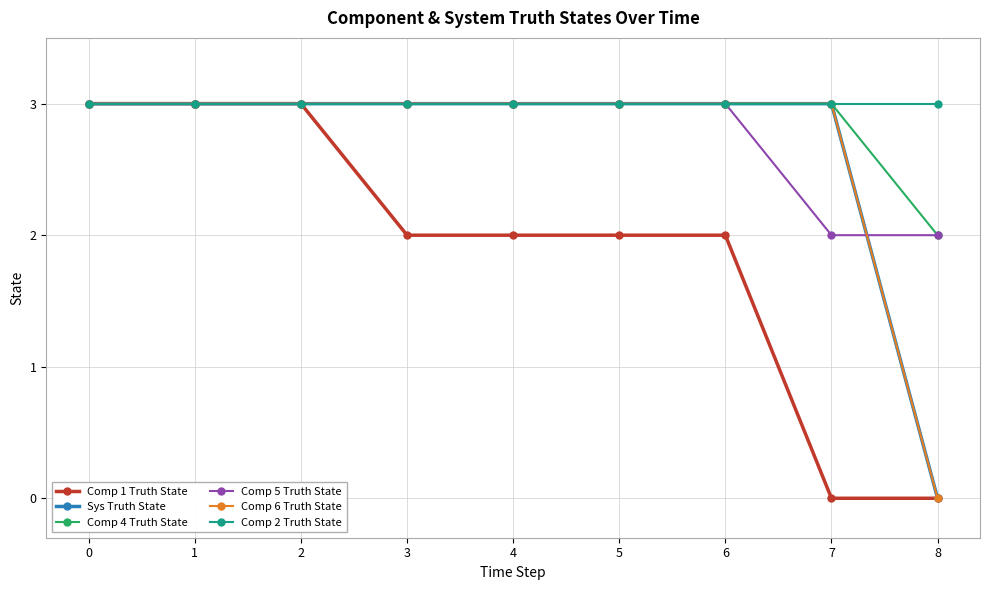

True or false: Comp 2 Truth State and Comp 4 Truth State cross at least once.

False